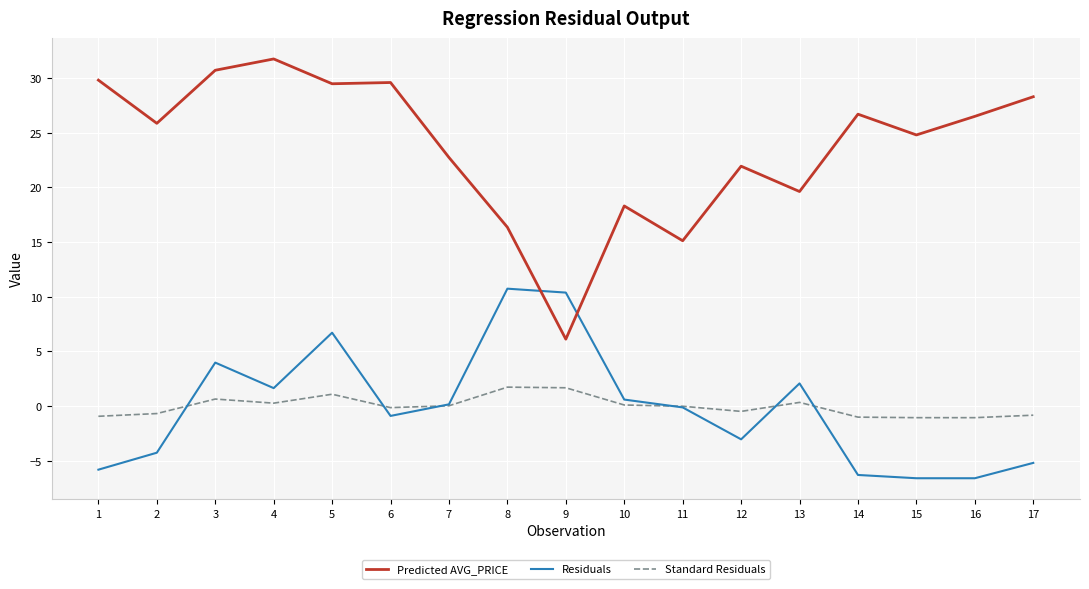

Where do Residuals and Predicted AVG_PRICE first cross each other?

8 and 9